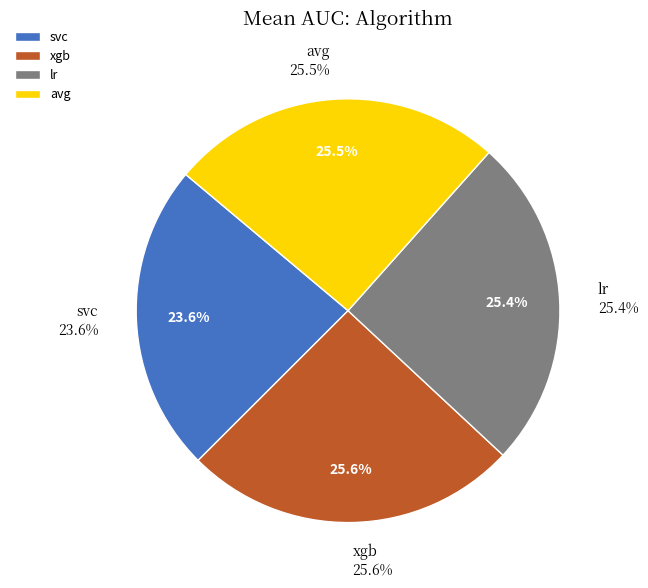

To the nearest percent, what percentage of the pie is lr?

25%